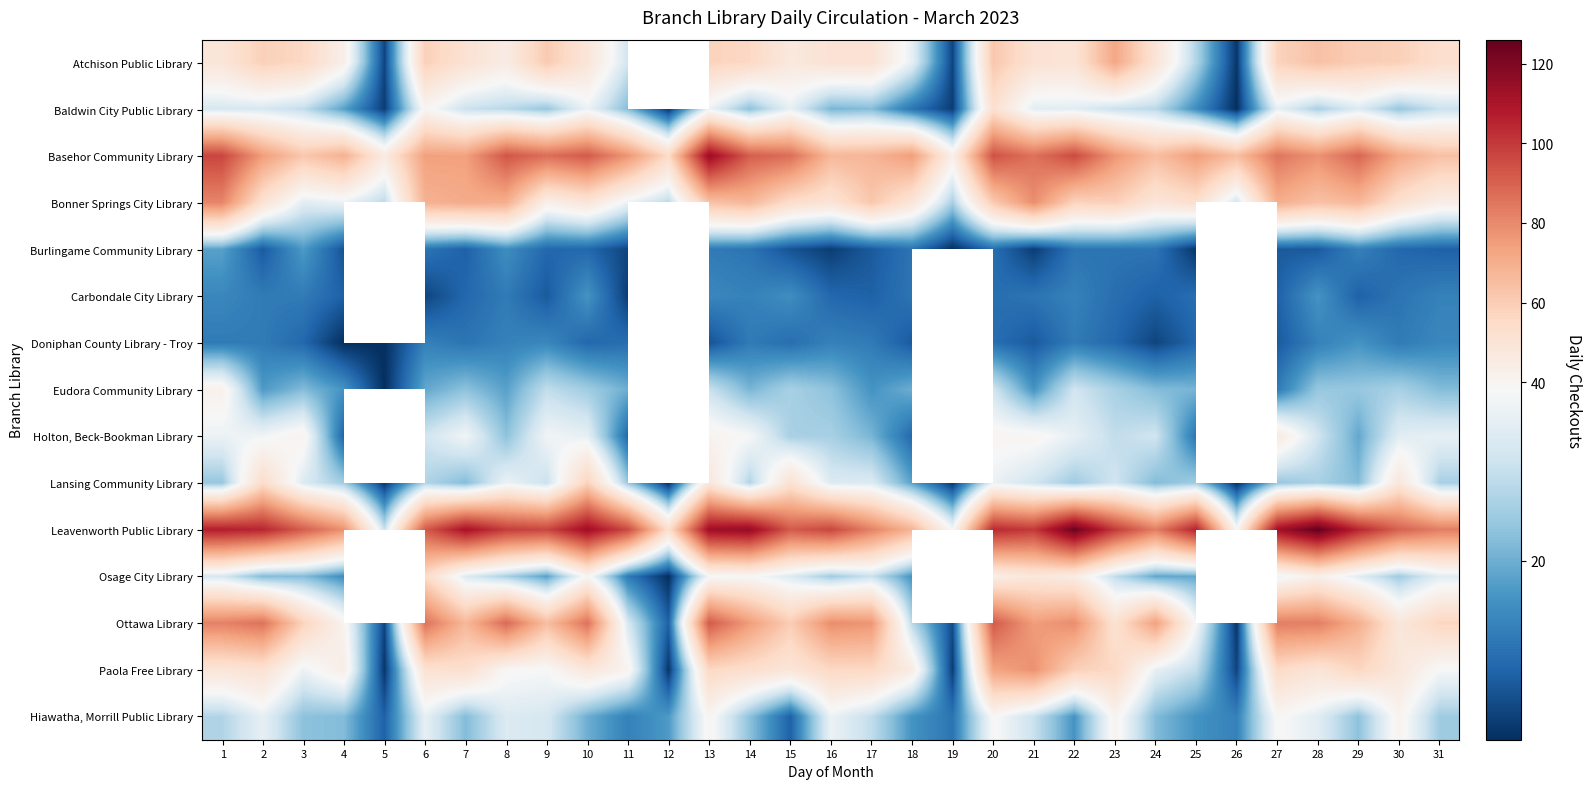

Rank the categories by Ottawa Library value from lowest to highest.

26, 5, 19, 12, 18, 11, 25, 4, 30, 23, 31, 3, 15, 9, 7, 29, 24, 14, 21, 17, 16, 22, 1, 27, 28, 2, 6, 10, 8, 13, 20